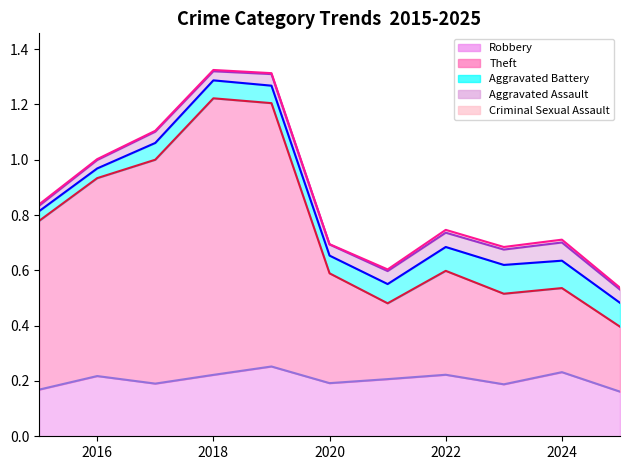

Reading left to right, list all the values displayed in this chart.

Robbery line: 0.2	0.2	0.2	0.2	0.3	0.2	0.2	0.2	0.2	0.2	0.2
Theft line: 0.8	0.9	1.0	1.2	1.2	0.6	0.5	0.6	0.5	0.5	0.4
Aggravated Battery line: 0.8	1.0	1.1	1.3	1.3	0.7	0.6	0.7	0.6	0.6	0.5
Aggravated Assault line: 0.8	1.0	1.1	1.3	1.3	0.7	0.6	0.7	0.7	0.7	0.5
Criminal Sexual Assault line: 0.8	1.0	1.1	1.3	1.3	0.7	0.6	0.7	0.7	0.7	0.5